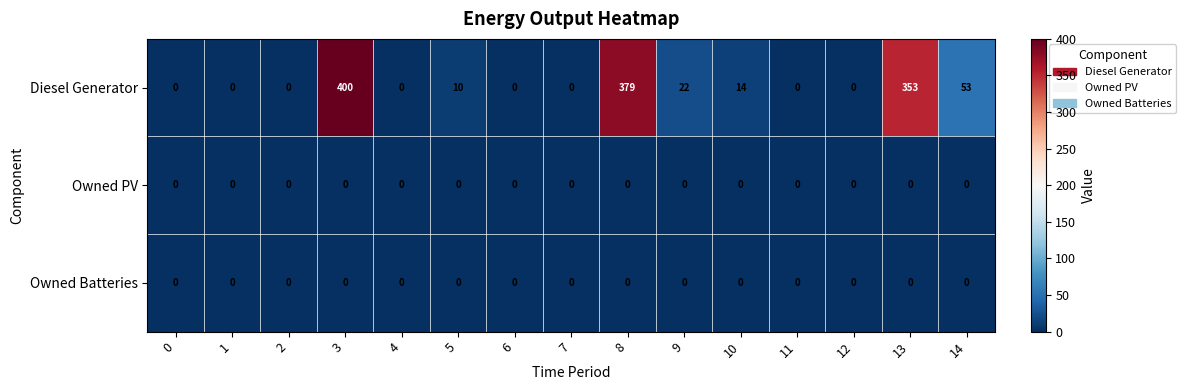

How many data points does each series have?

15